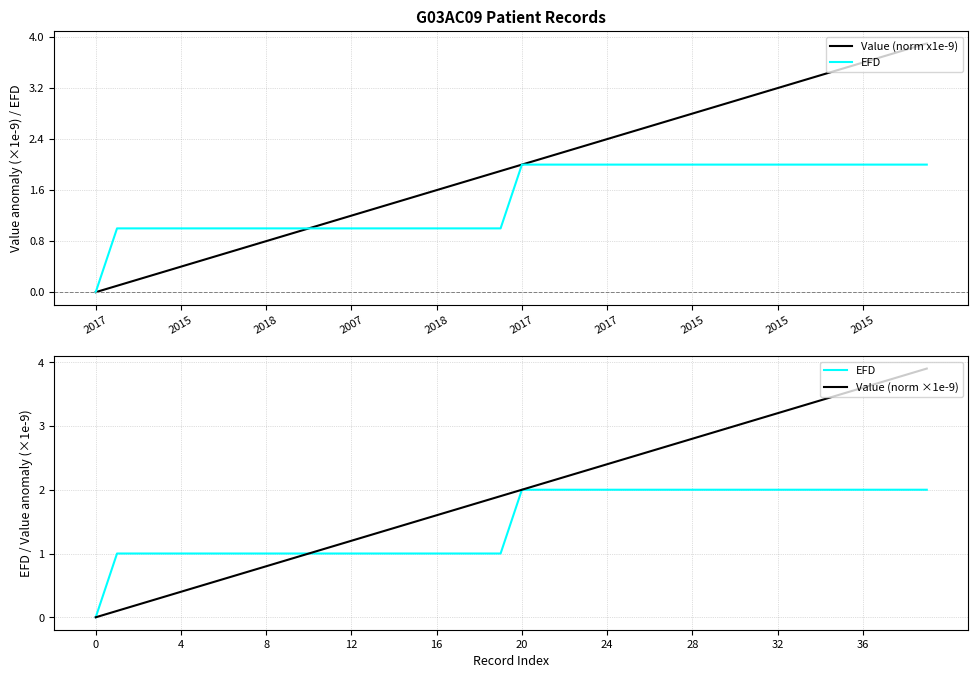

What is the difference between the highest and lowest values at 36?

1.6